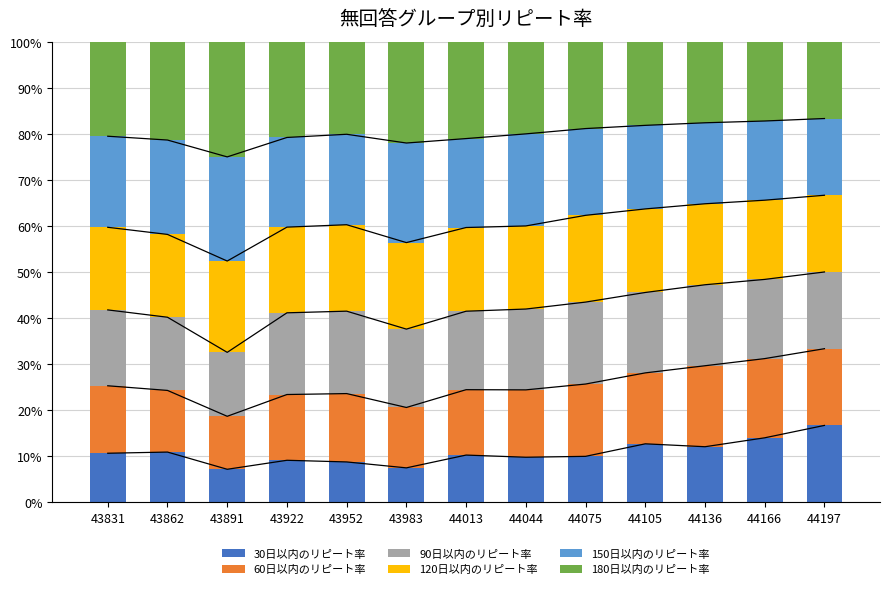

Reading right to left, extract all data points from this chart.

30日以内のリピート率: 44197=0.2	44166=0.1	44136=0.1	44105=0.1	44075=0.1	44044=0.1	44013=0.1	43983=0.1	43952=0.1	43922=0.1	43891=0.1	43862=0.1	43831=0.1
60日以内のリピート率: 44197=0.2	44166=0.2	44136=0.2	44105=0.2	44075=0.2	44044=0.1	44013=0.1	43983=0.1	43952=0.1	43922=0.1	43891=0.1	43862=0.1	43831=0.1
90日以内のリピート率: 44197=0.2	44166=0.2	44136=0.2	44105=0.2	44075=0.2	44044=0.2	44013=0.2	43983=0.2	43952=0.2	43922=0.2	43891=0.1	43862=0.2	43831=0.2
120日以内のリピート率: 44197=0.2	44166=0.2	44136=0.2	44105=0.2	44075=0.2	44044=0.2	44013=0.2	43983=0.2	43952=0.2	43922=0.2	43891=0.2	43862=0.2	43831=0.2
150日以内のリピート率: 44197=0.2	44166=0.2	44136=0.2	44105=0.2	44075=0.2	44044=0.2	44013=0.2	43983=0.2	43952=0.2	43922=0.2	43891=0.2	43862=0.2	43831=0.2
180日以内のリピート率: 44197=0.2	44166=0.2	44136=0.2	44105=0.2	44075=0.2	44044=0.2	44013=0.2	43983=0.2	43952=0.2	43922=0.2	43891=0.3	43862=0.2	43831=0.2